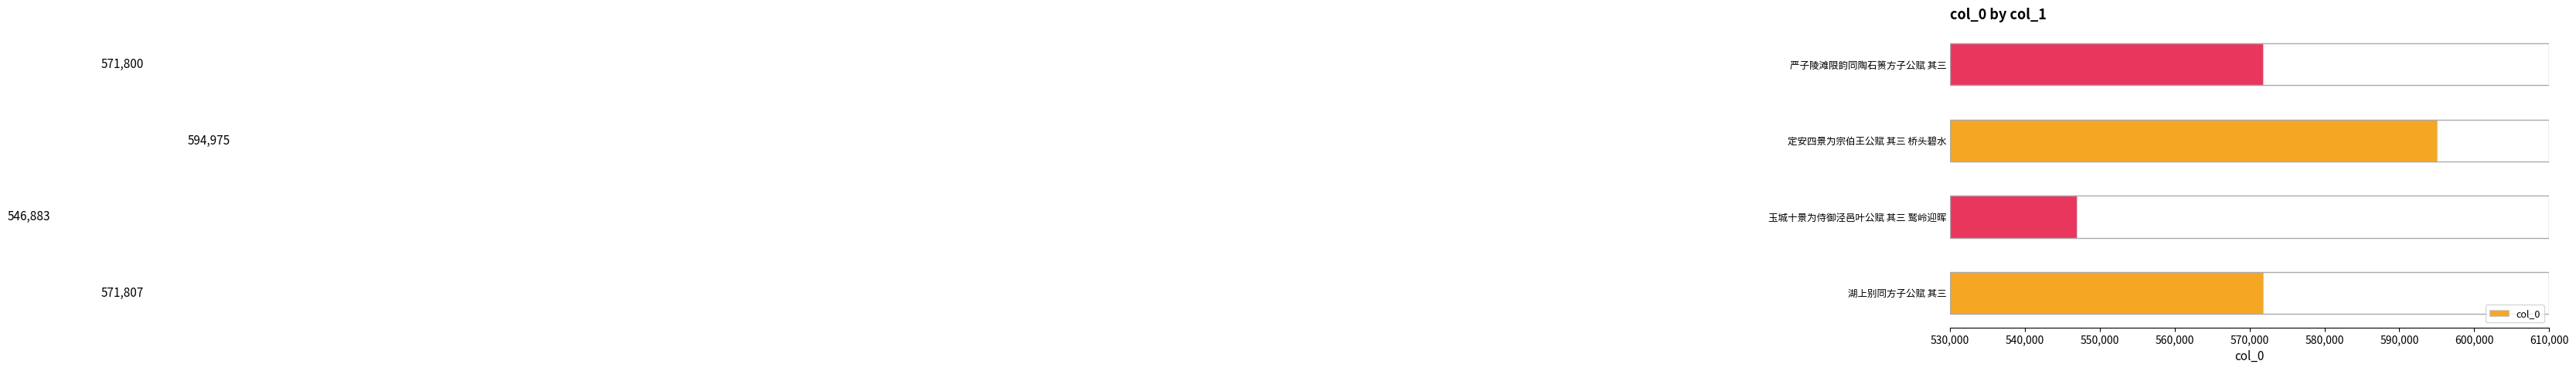

The chart shows a value of 594975 at 定安四景为宗伯王公赋 其三 桥头碧水. True or false?

True